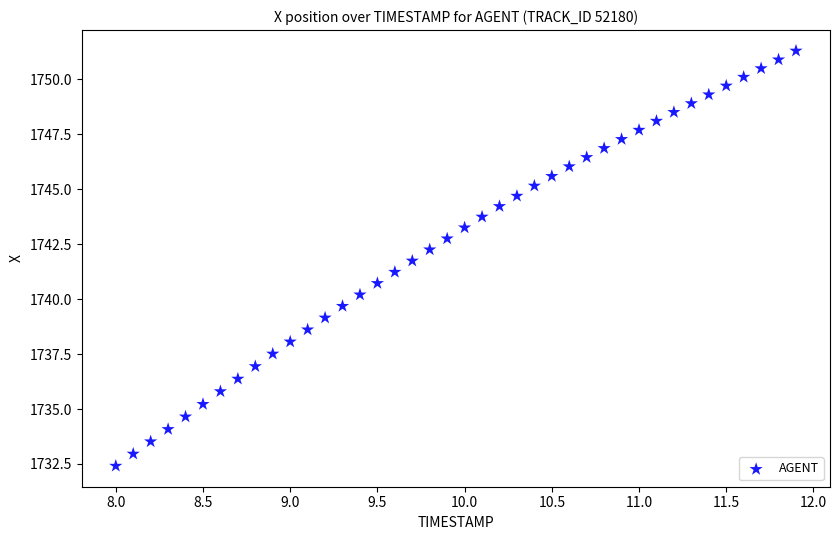

What is the range of Y values (max minus min)?

18.9